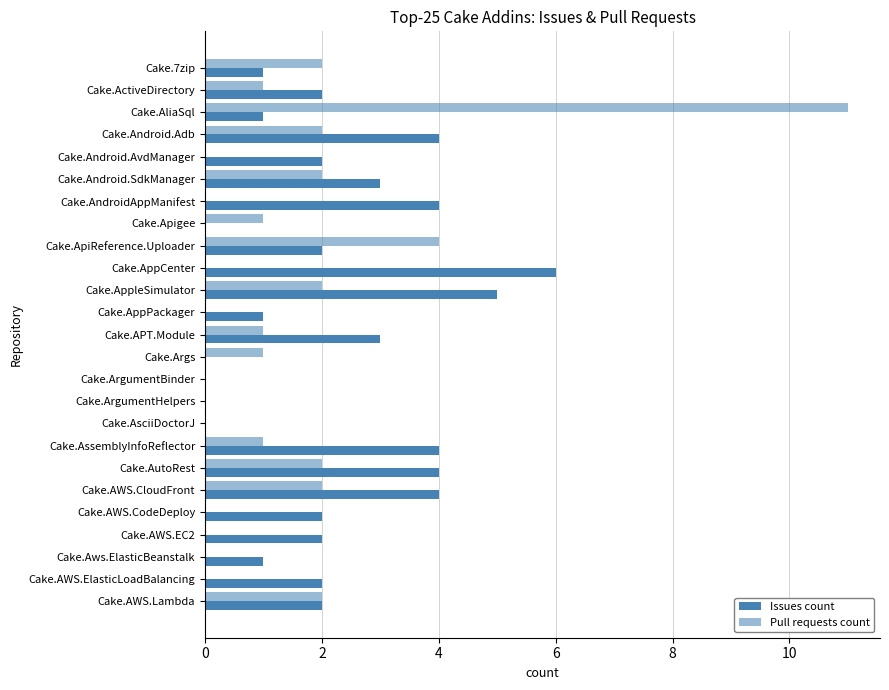

Reading left to right, list all the values displayed in this chart.

Issues count: 1	2	1	4	2	3	4	0	2	6	5	1	3	0	0	0	0	4	4	4	2	2	1	2	2
Pull requests count: 2	1	11	2	0	2	0	1	4	0	2	0	1	1	0	0	0	1	2	2	0	0	0	0	2